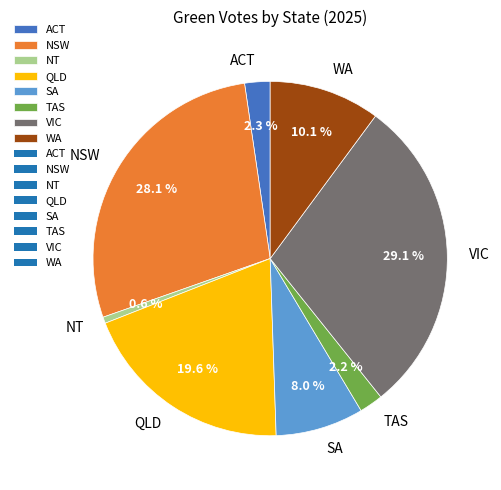

True or false: VIC accounts for 29% of the total.

True